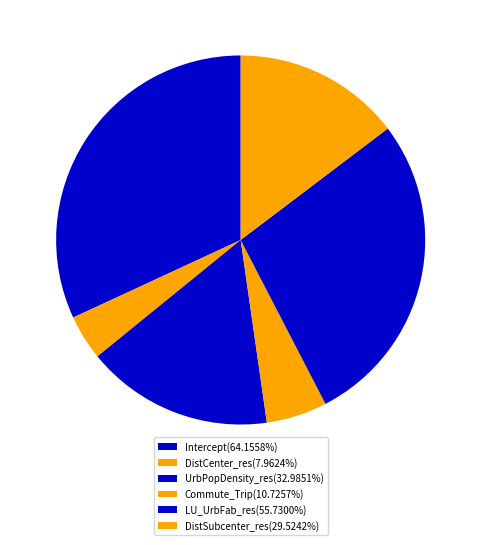

How many segments does this pie chart have?

6